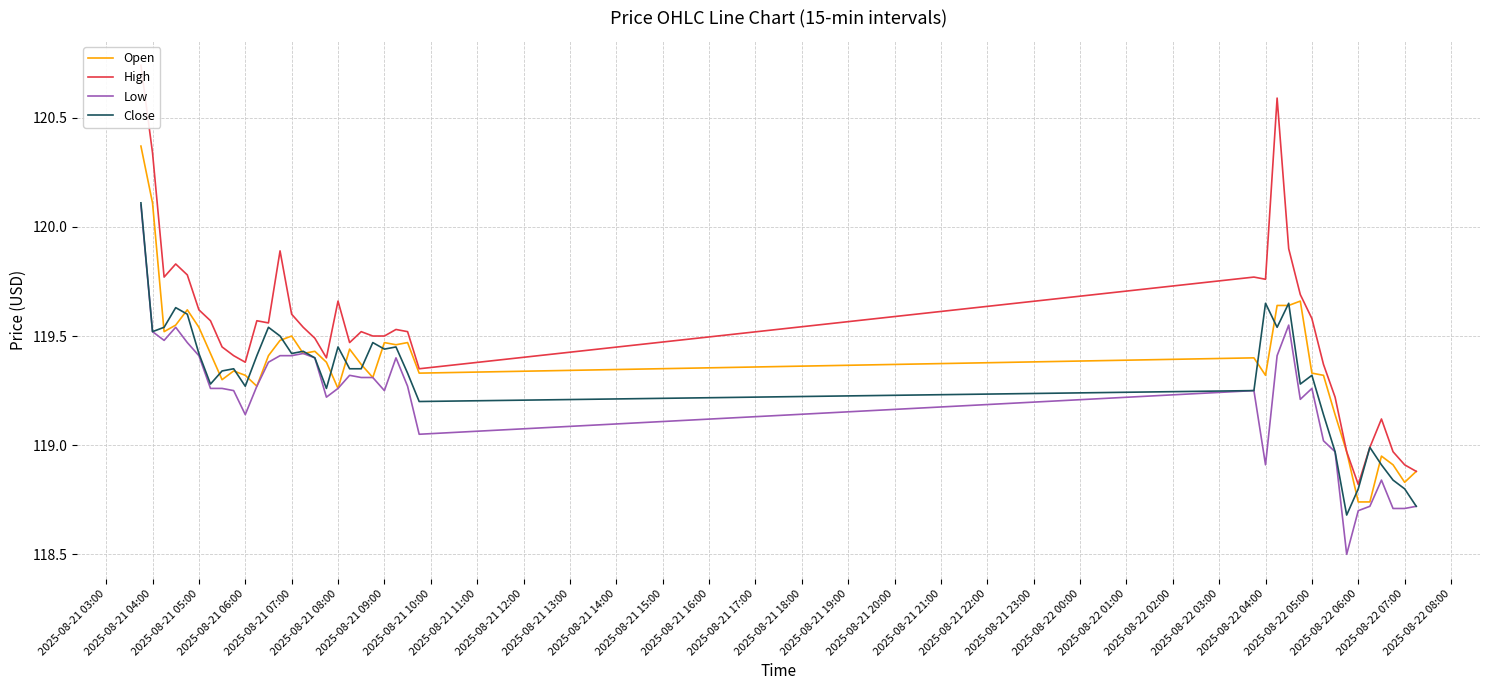

What is the maximum value for Close?

120.1